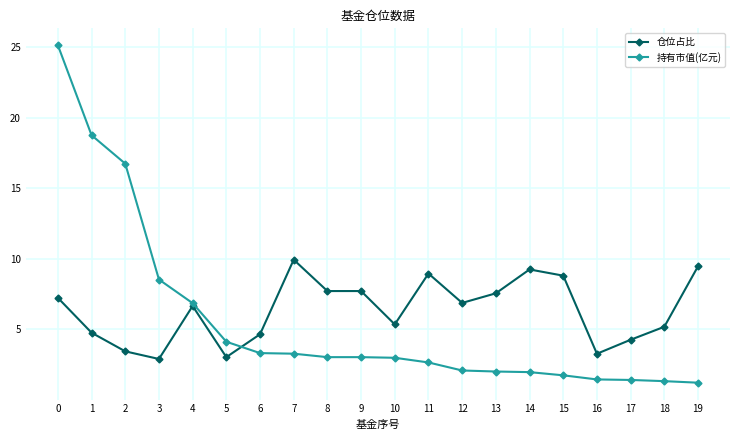

What is the minimum value for 仓位占比?

2.9